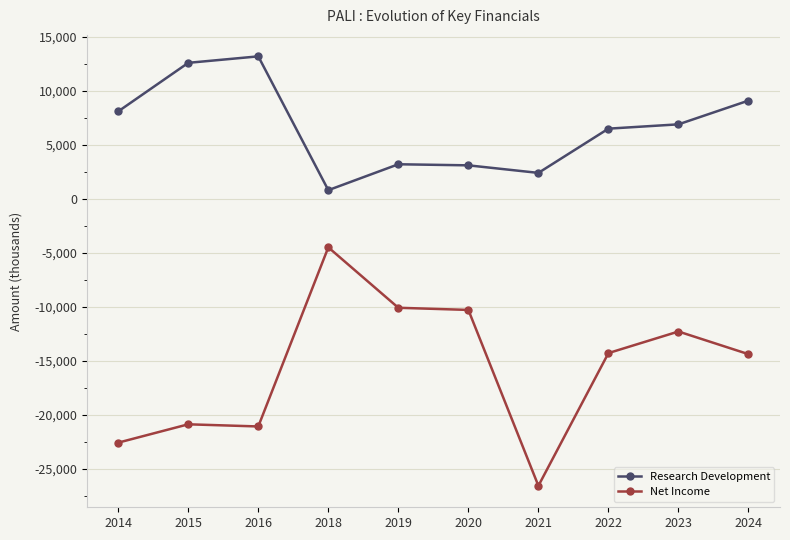

What is the value of the Research Development point at the 10th from the left?

9100